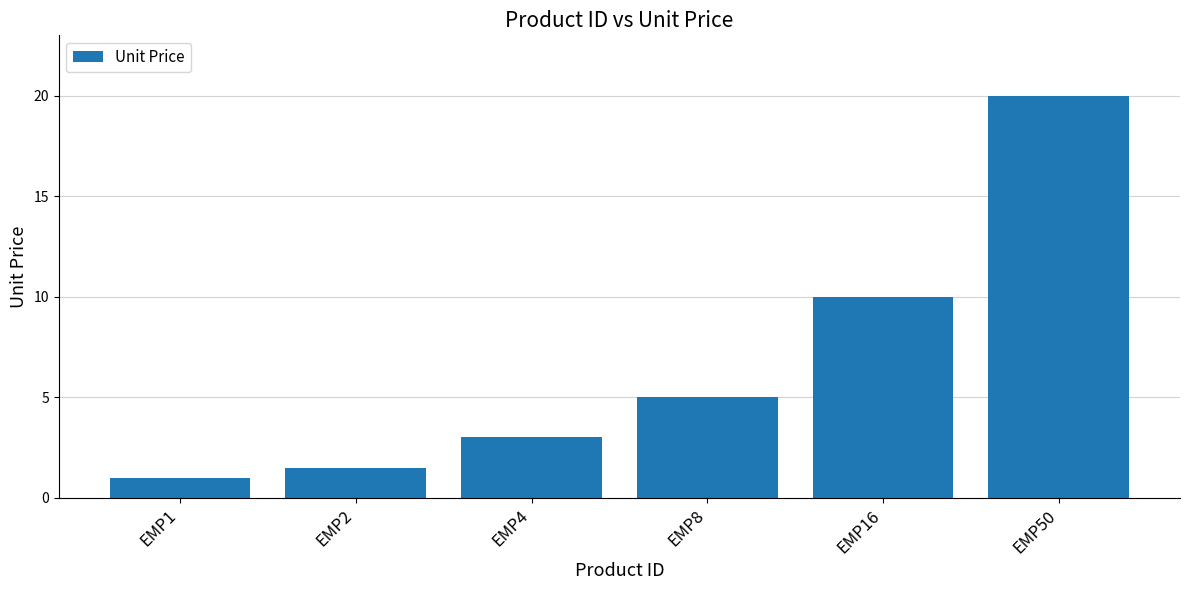

Read the value at EMP8.

5.0